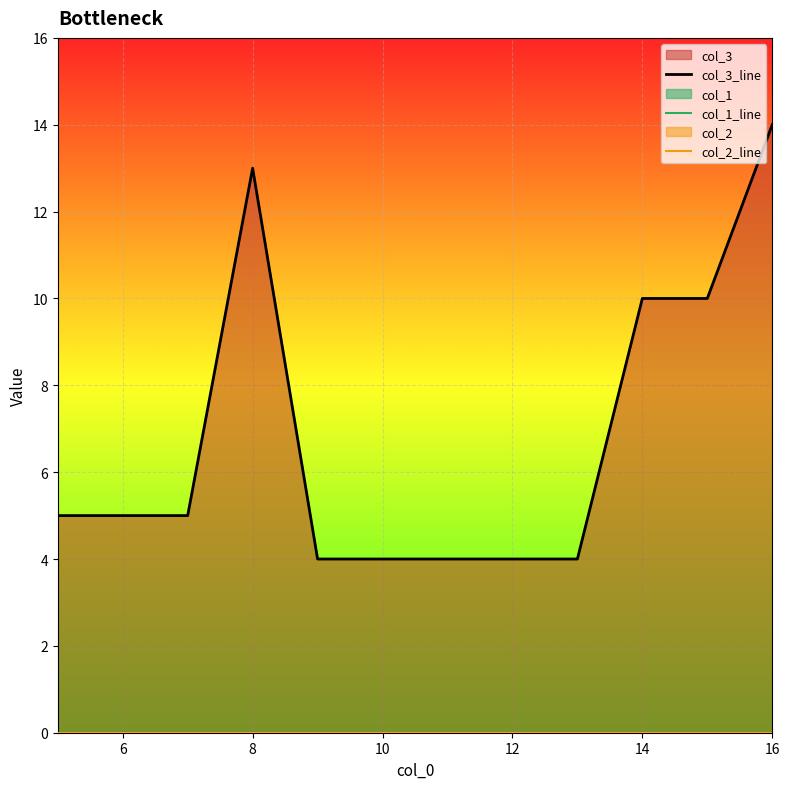

How many series are shown in this chart?

3